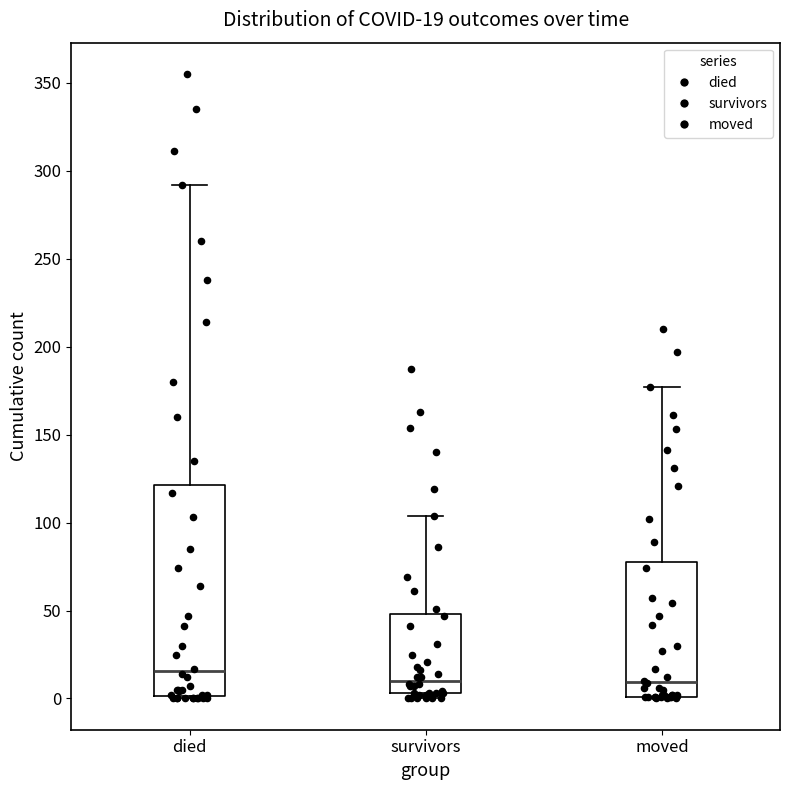

Which box's median line is the highest?

died